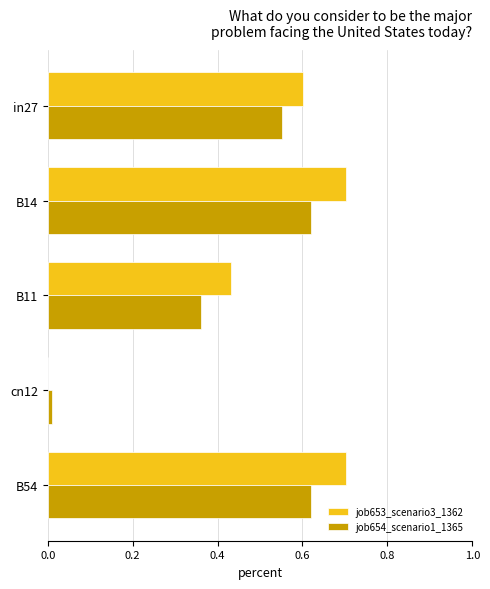

What is the greatest value displayed?

0.7